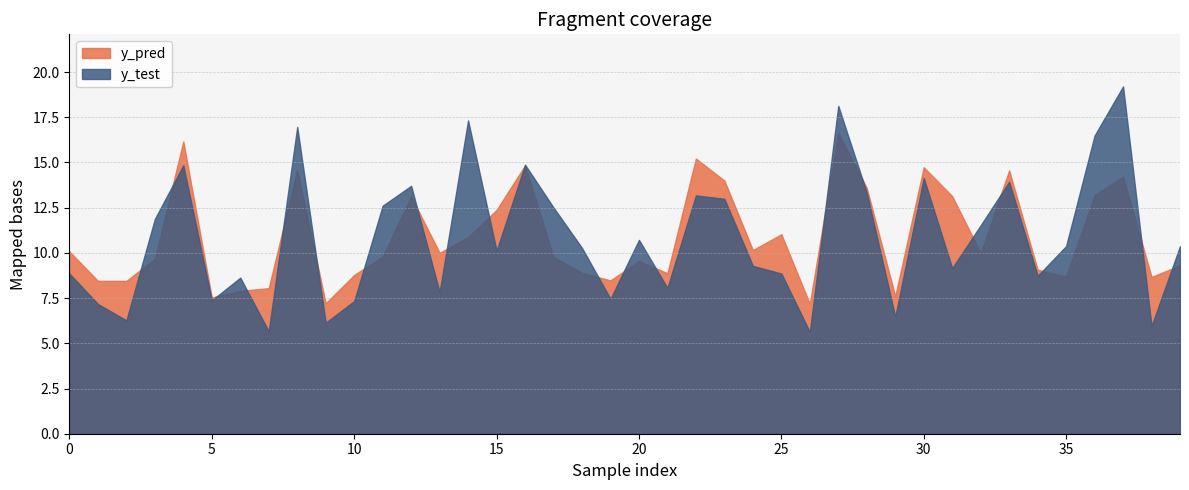

What is the total value across all series at 37?

33.4